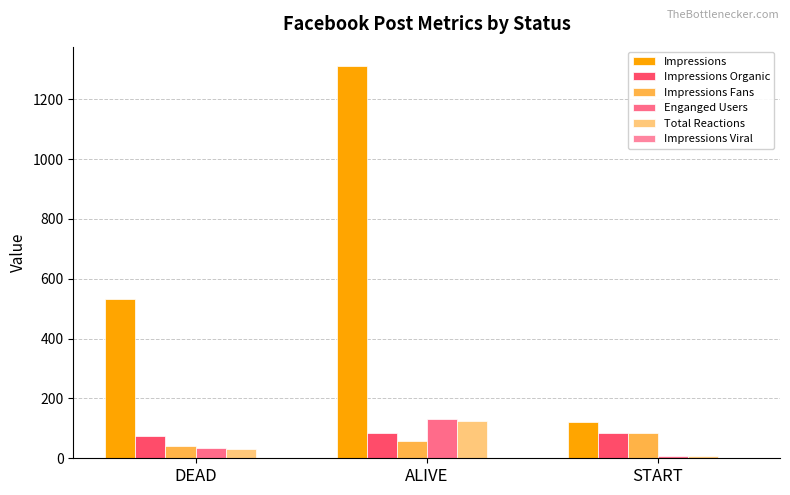

Are the bars horizontal?

No